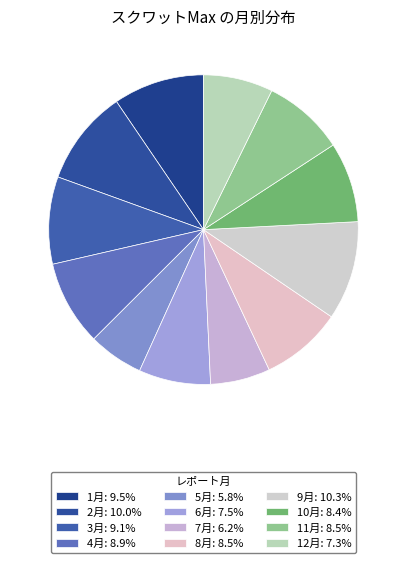

To the nearest percent, what is the combined percentage of 4月 and 11月?

17%